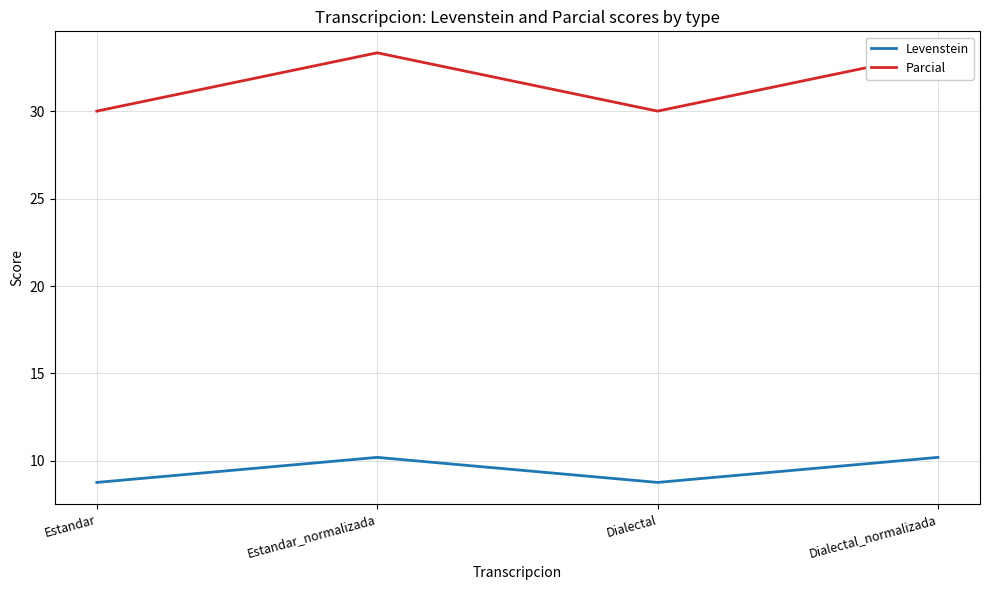

Is this an area chart (filled region under the line)?

No